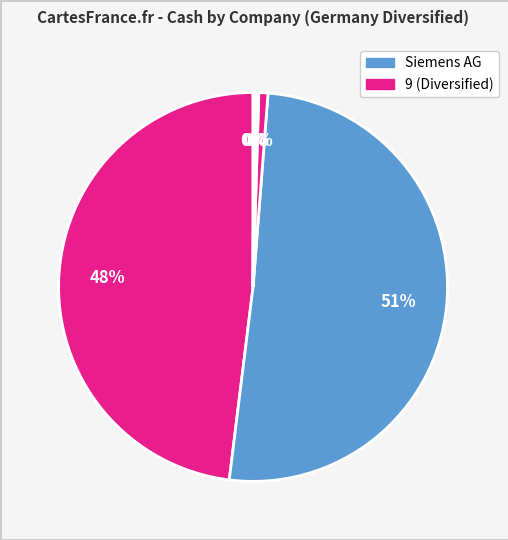

To the nearest percent, what is the difference between the largest and smallest slice percentages?

50%